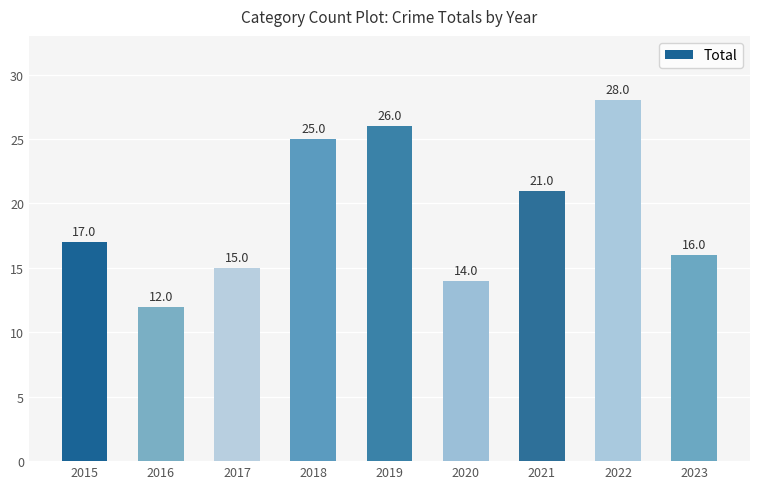

What is the value of the 4th bar from the left?

25